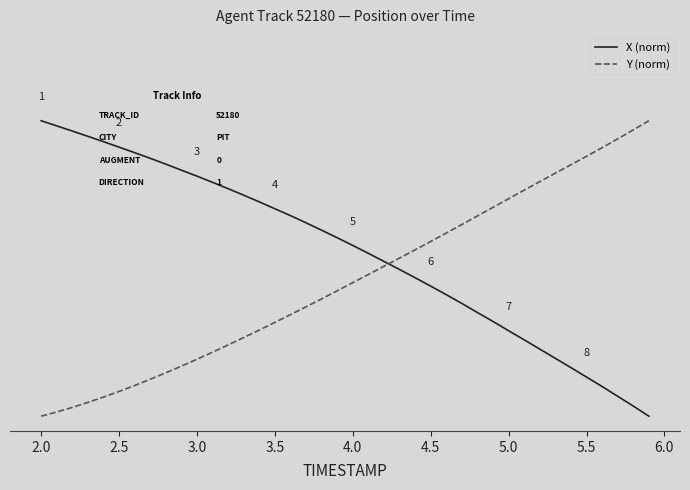

Rank the series by their average value, from lowest to highest.

Y (norm), X (norm)